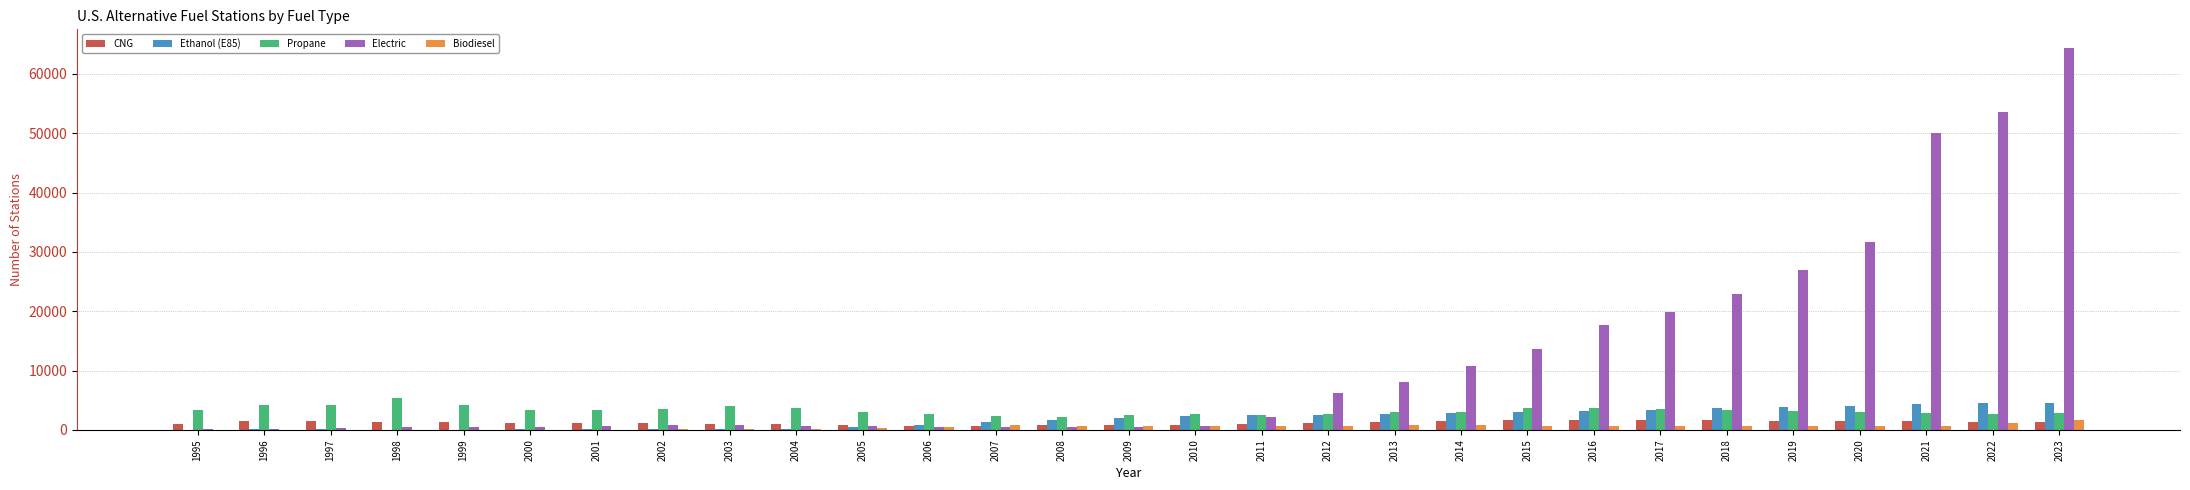

The value of Electric at 2018 is 22845. True or false?

True